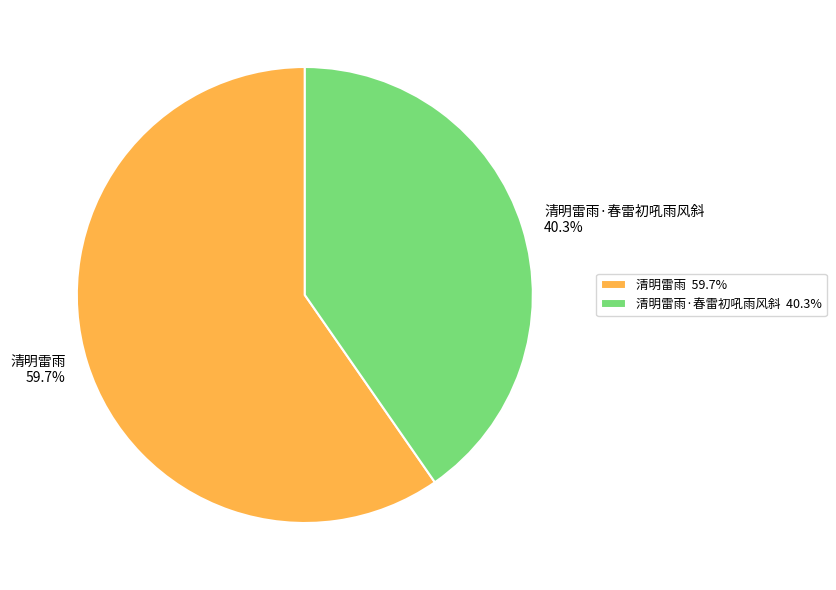

Does 清明雷雨·春雷初吼雨风斜 account for over 50% of the chart?

No